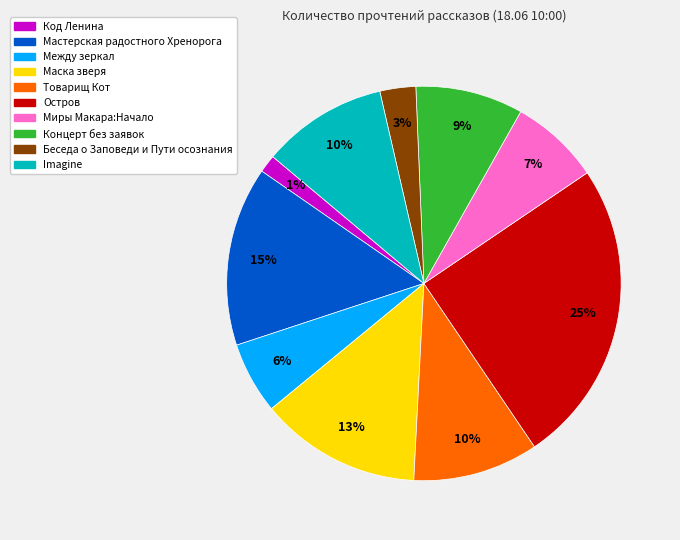

Which has a higher value, Между зеркал or Беседа о Заповеди и Пути осознания?

Между зеркал